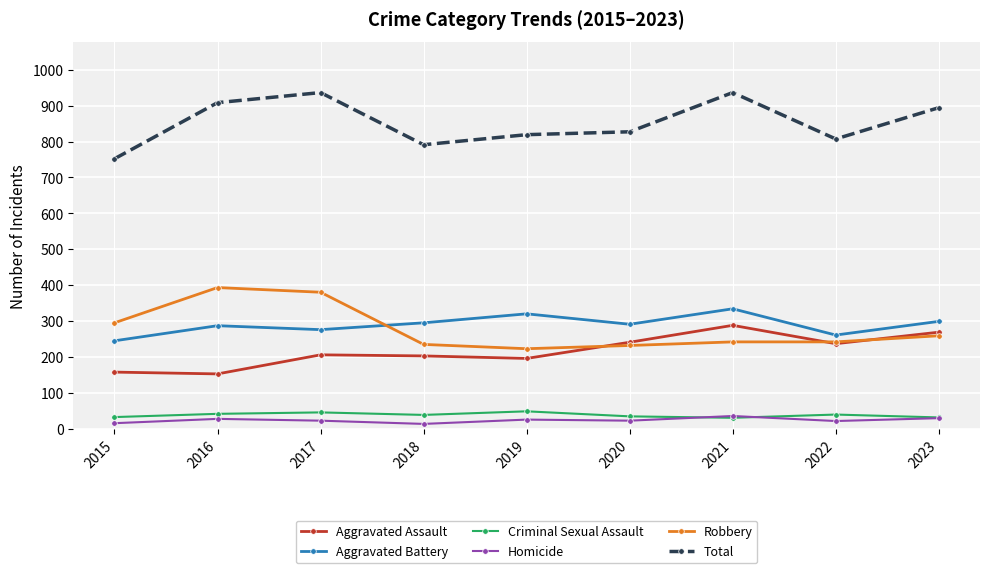

What is the sum of the Total values at 2021 and 2018?

1727